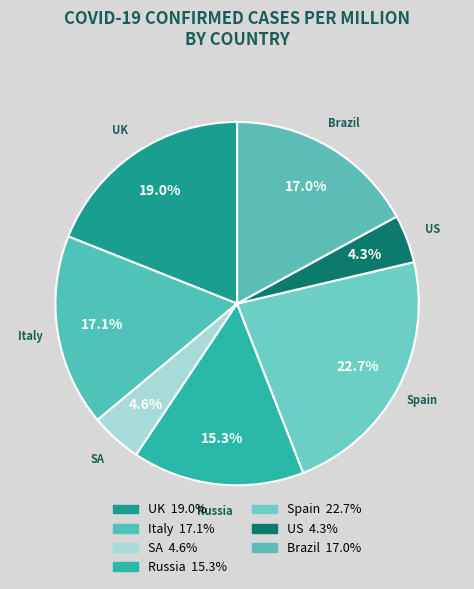

Is the sum of Brazil and Italy greater than half?

No